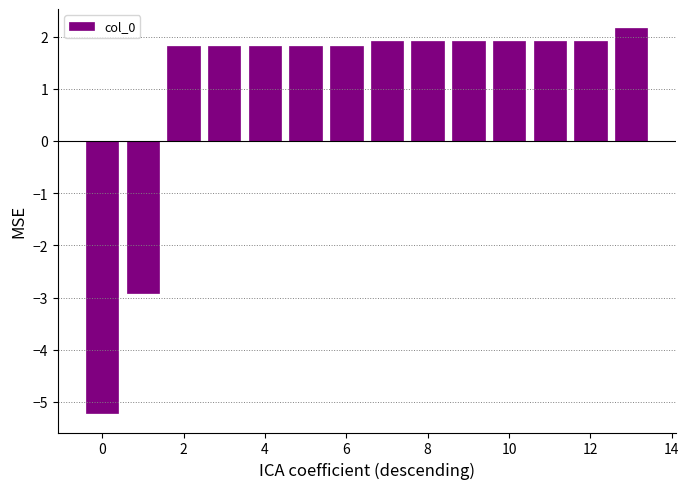

How many values are above zero?

12